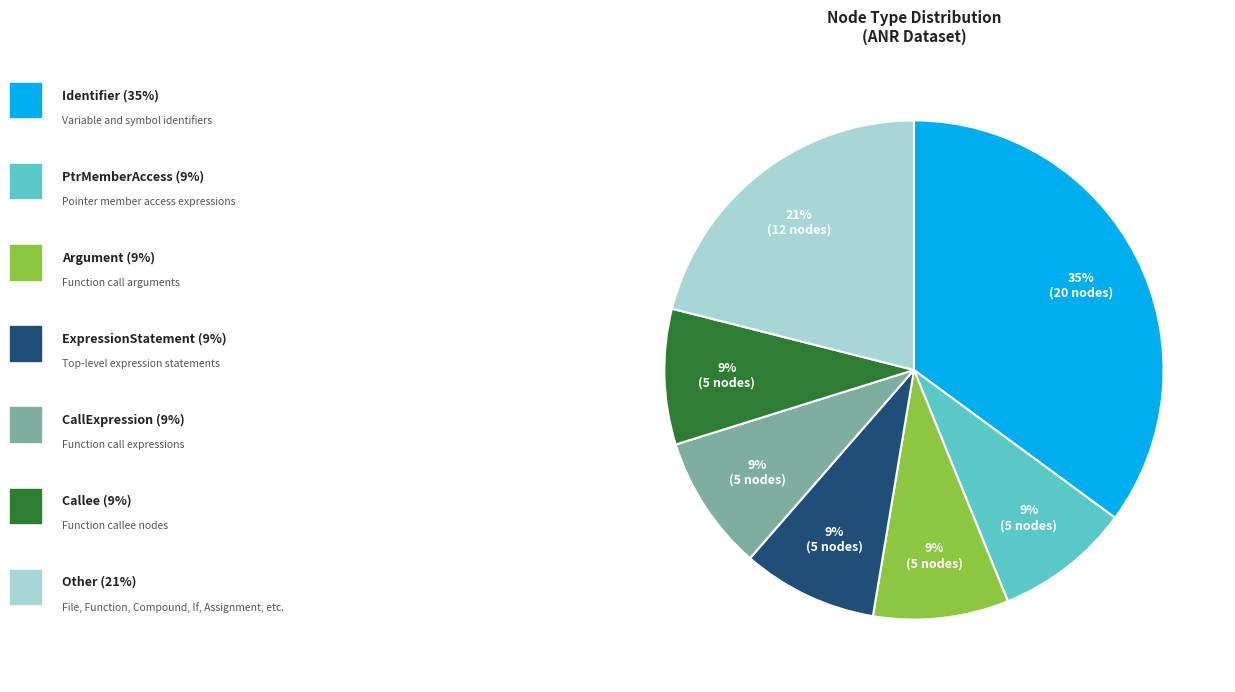

Does any single category account for the majority?

No